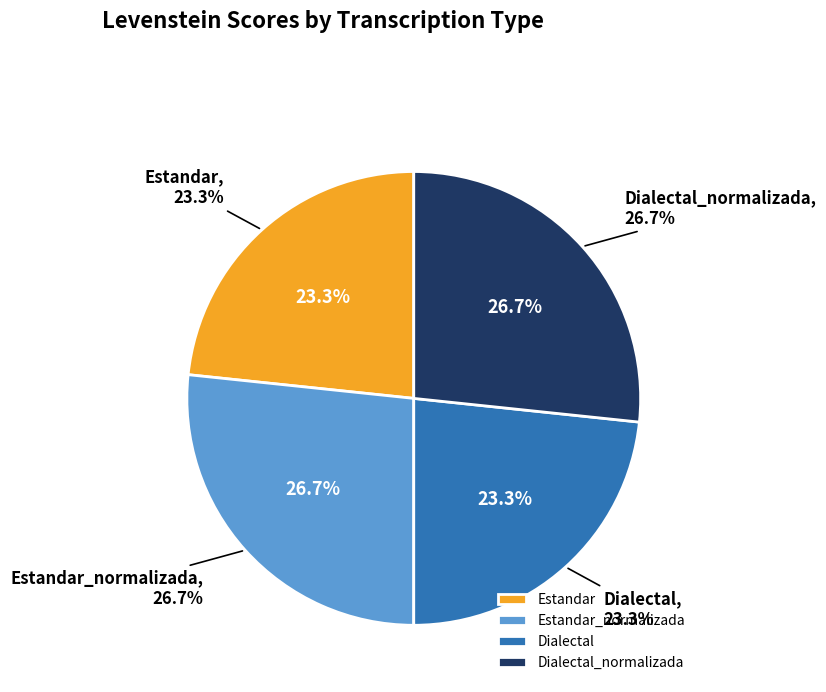

How many slices are in this pie chart?

4